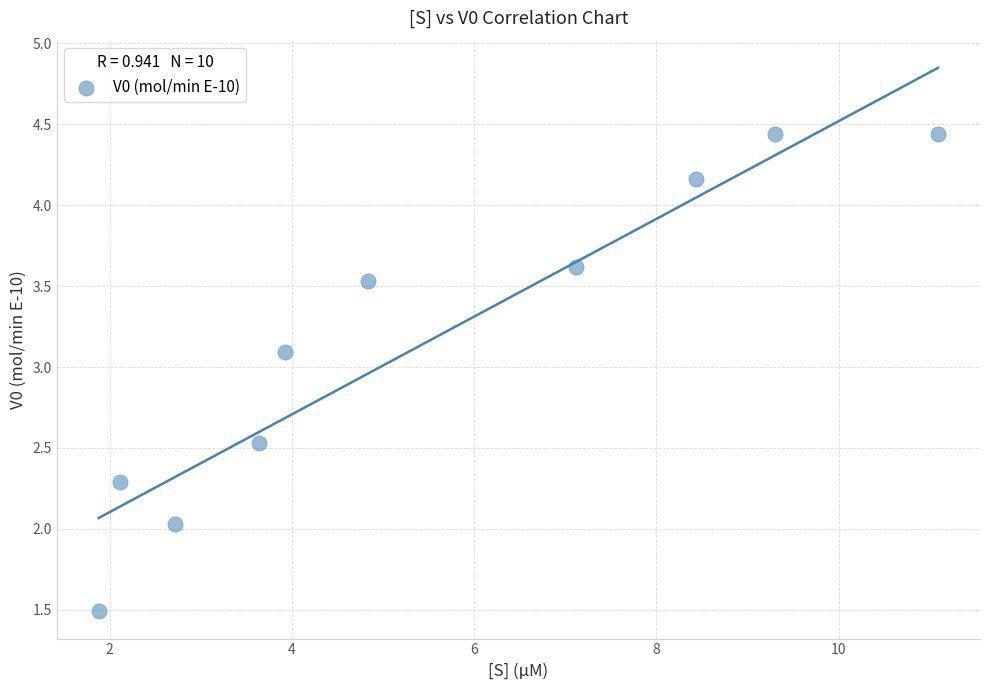

What is the range of X values (max minus min)?

9.2